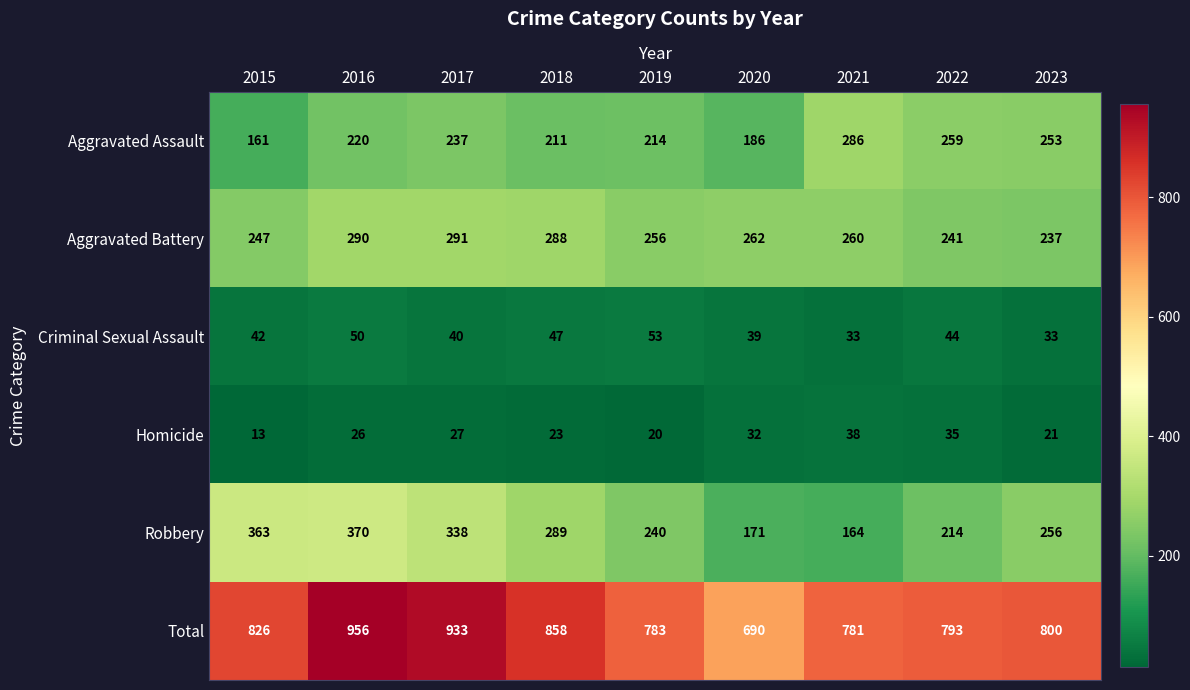

At which label is Aggravated Battery closest to 264?

2020